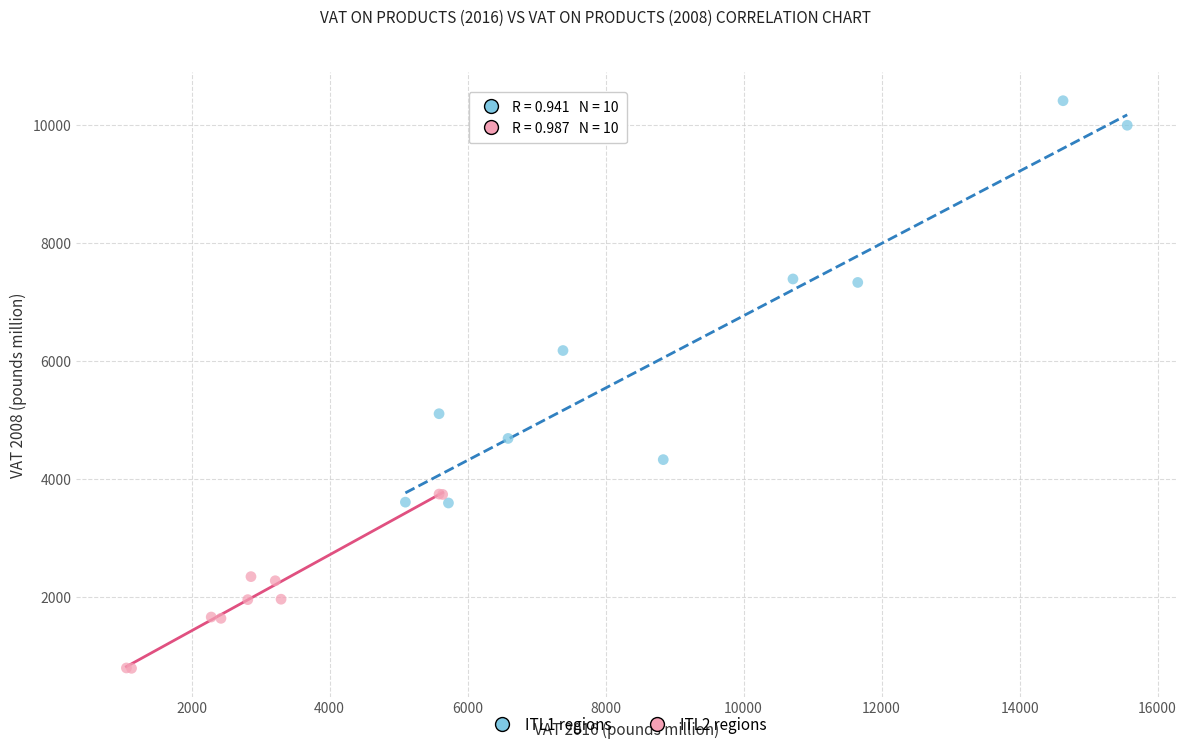

Which series has the largest Y range (max minus min)?

ITL1 regions